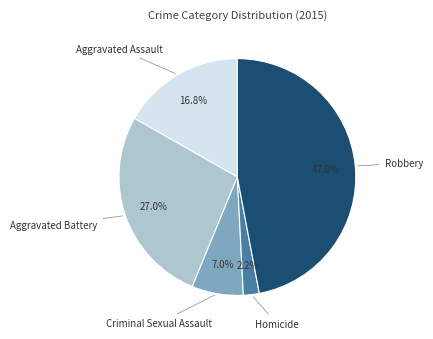

Does any single category account for the majority?

No